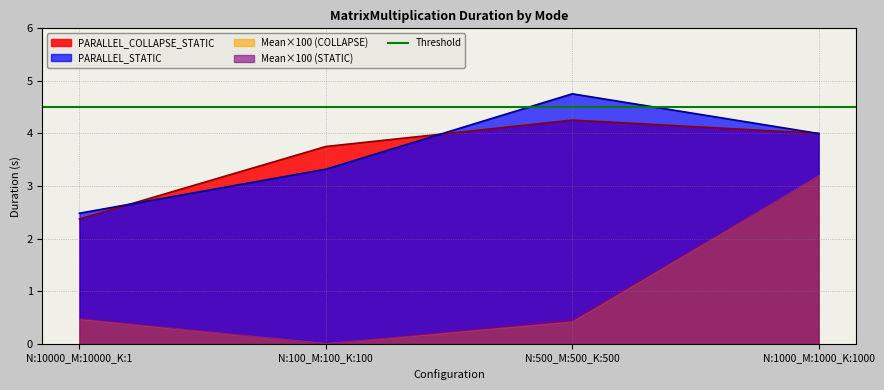

What is the difference between the second highest and minimum values in the PARALLEL_COLLAPSE_STATIC series?

1.6